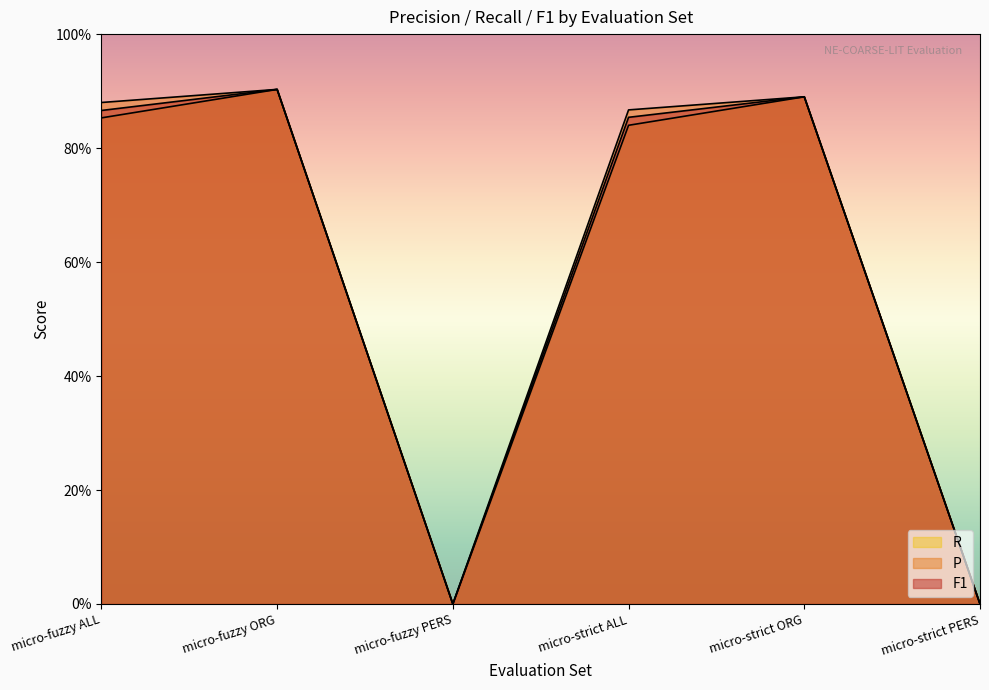

Reading left to right, extract all data points from this chart.

F1: micro-fuzzy ALL=0.9	micro-fuzzy ORG=0.9	micro-fuzzy PERS=0.0	micro-strict ALL=0.9	micro-strict ORG=0.9	micro-strict PERS=0.0
P: micro-fuzzy ALL=0.9	micro-fuzzy ORG=0.9	micro-fuzzy PERS=0.0	micro-strict ALL=0.9	micro-strict ORG=0.9	micro-strict PERS=0.0
R: micro-fuzzy ALL=0.9	micro-fuzzy ORG=0.9	micro-fuzzy PERS=0.0	micro-strict ALL=0.8	micro-strict ORG=0.9	micro-strict PERS=0.0